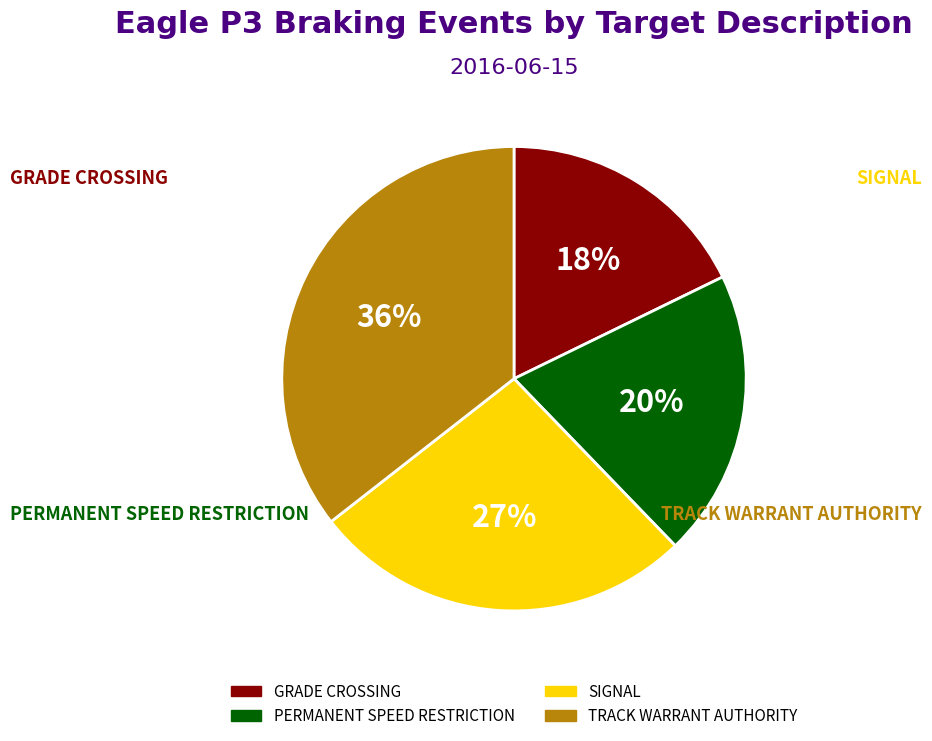

How many segments does this pie chart have?

4